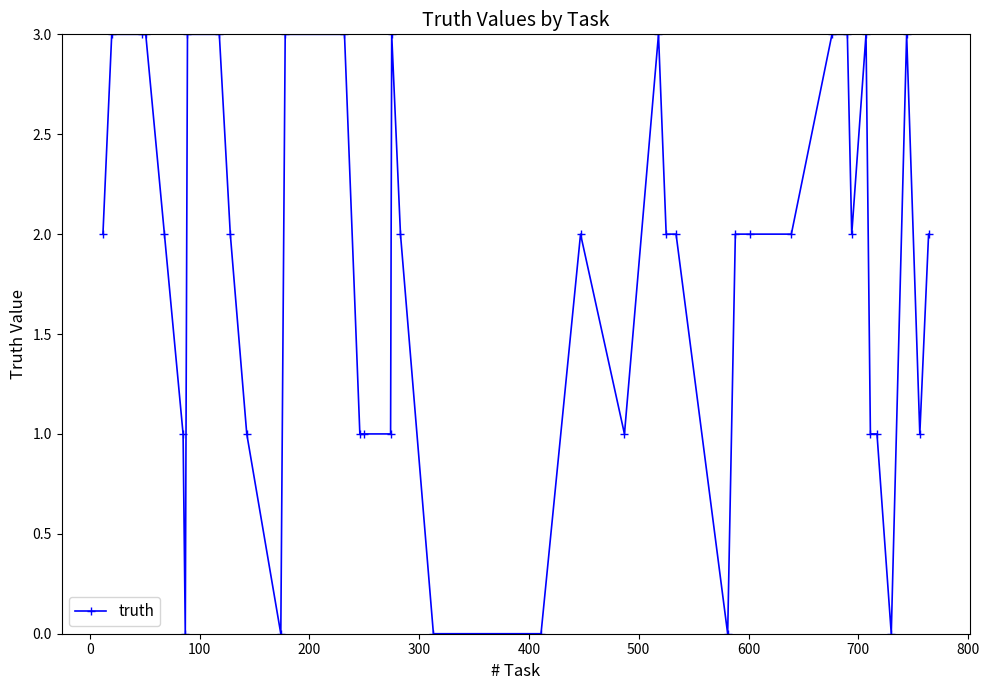

What is the value of the 35th point from the left?

1